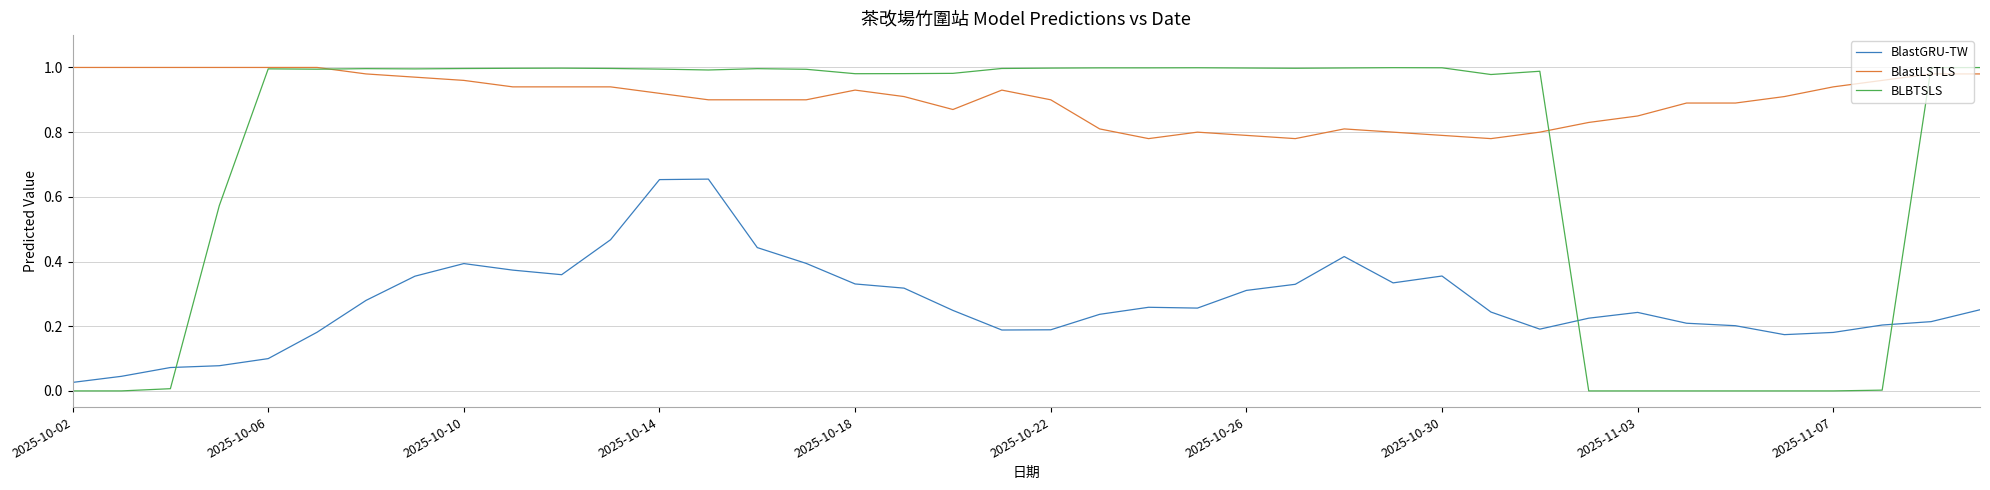

Which series has the largest total across all categories?

BlastLSTLS